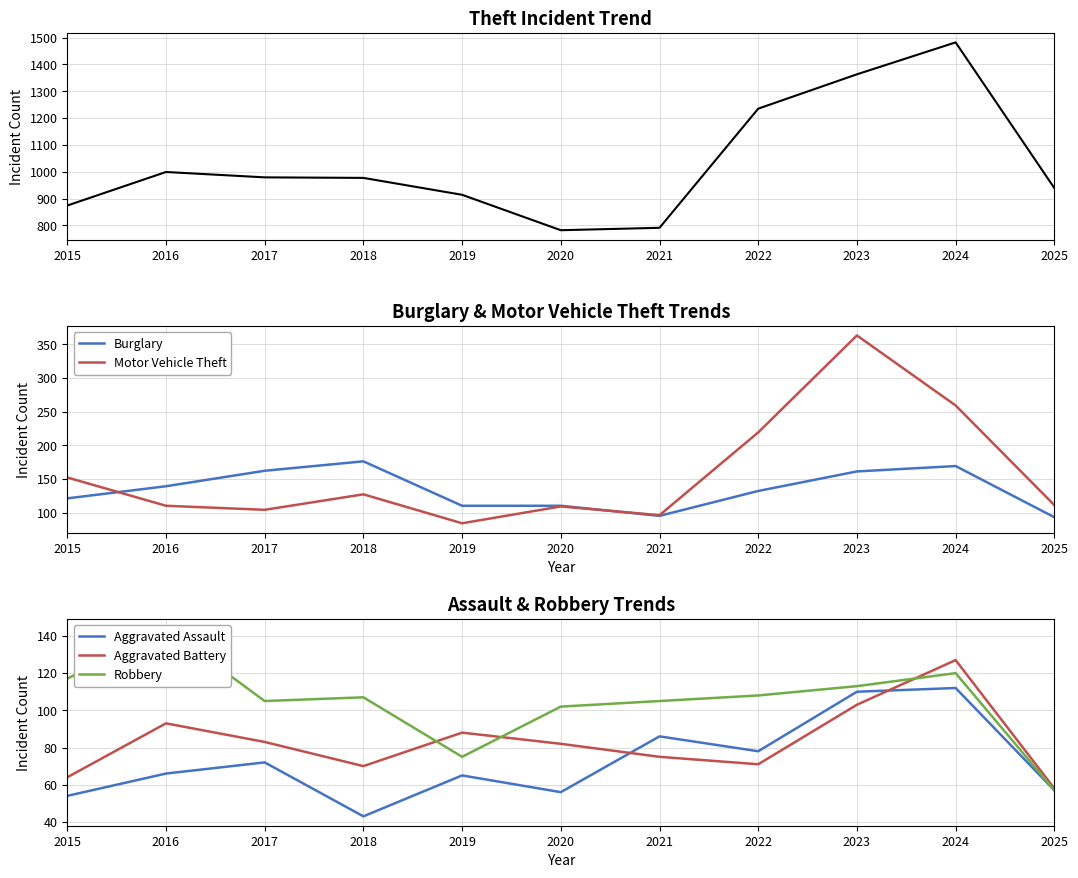

What is the difference between the Burglary values at 2018 and 2016?

37